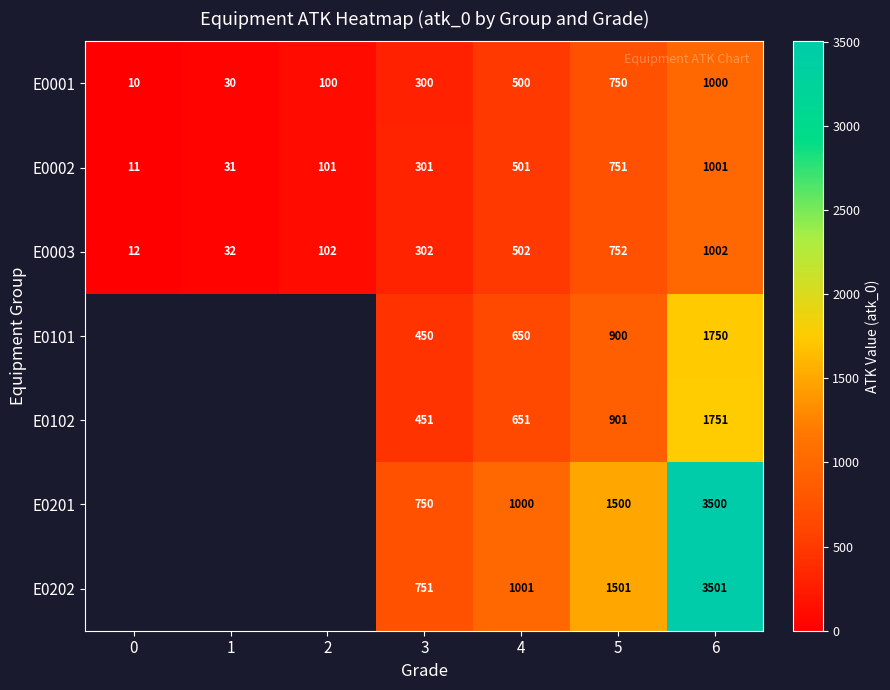

What is the sum of the E0002 values at 3 and 2?

402